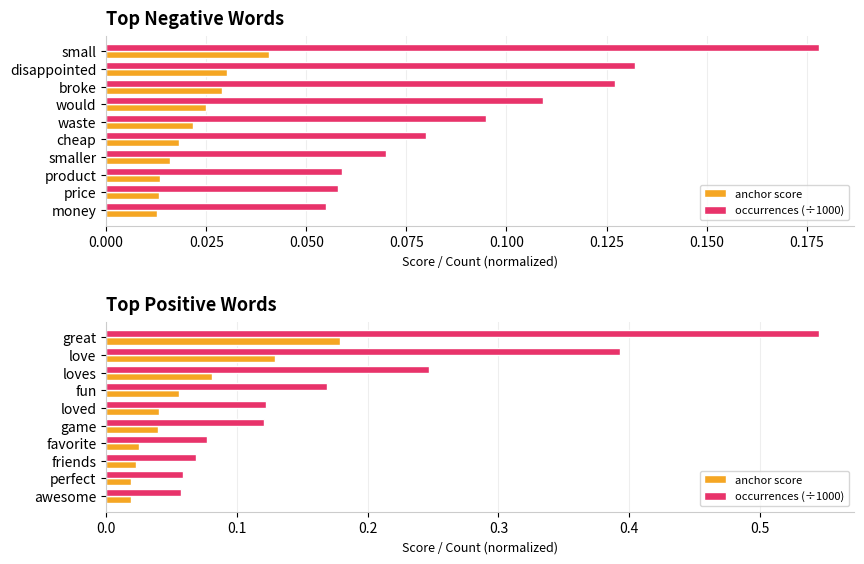

What is the difference between the anchor score values at love and favorite?

0.1